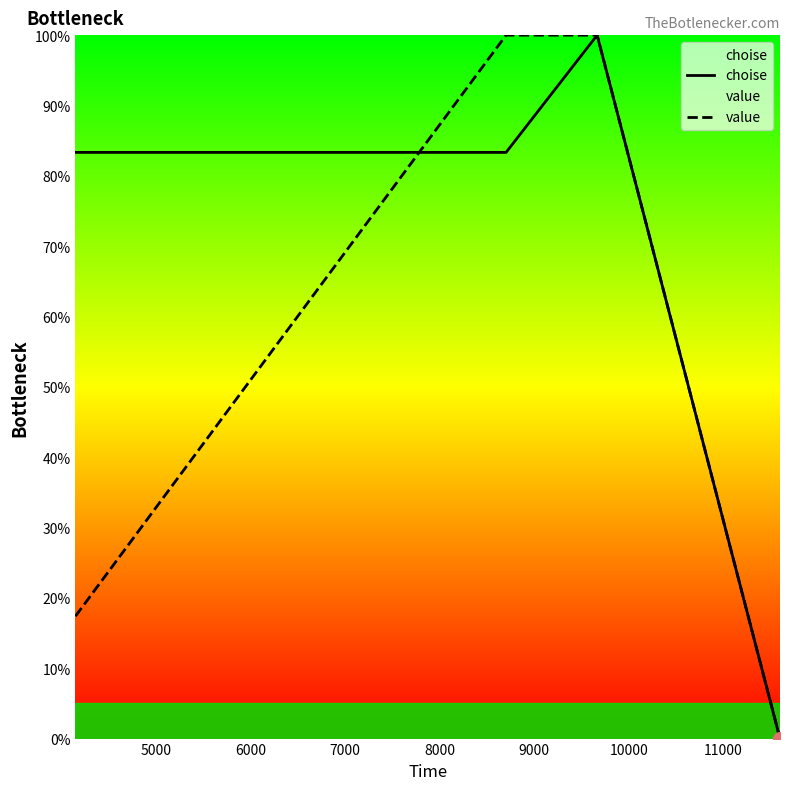

What is the sum of all choise values?

266.7